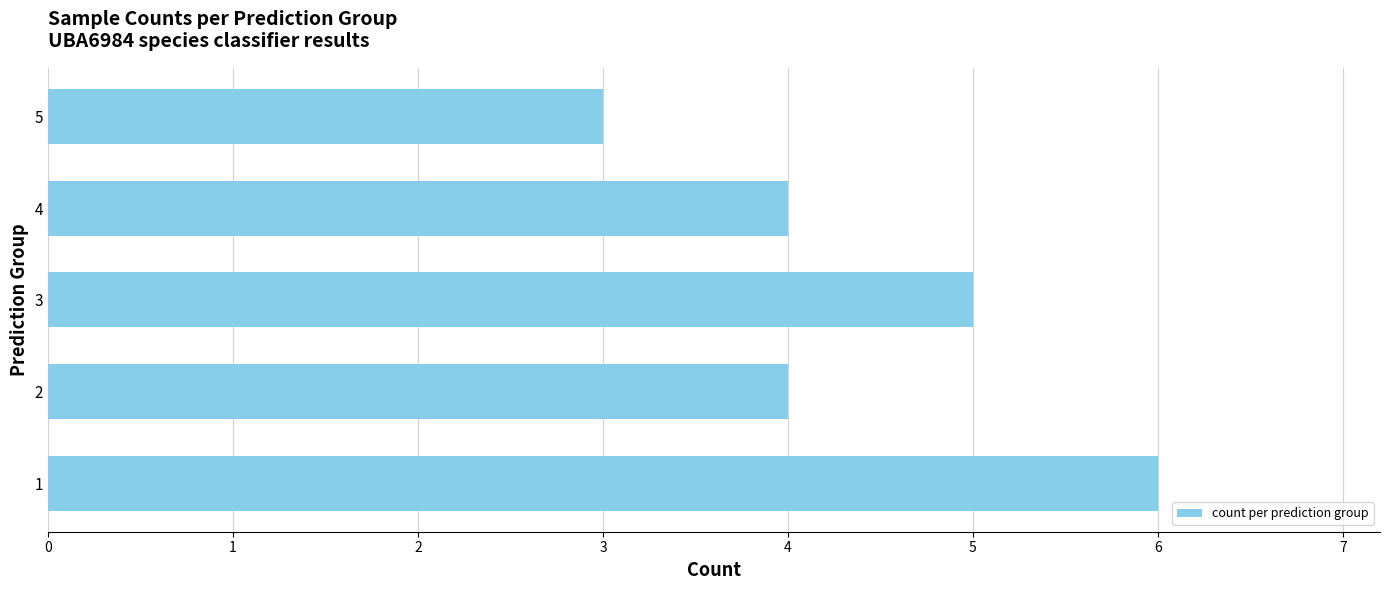

Read the value at 2.

4